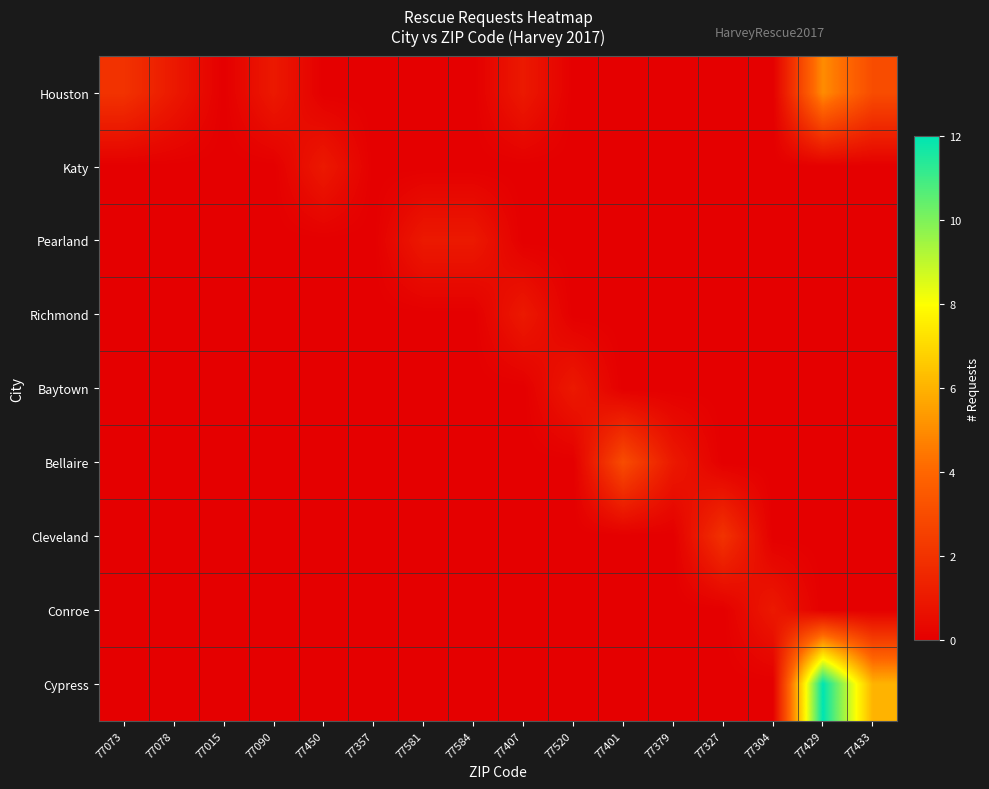

Which series has the largest range (max minus min)?

Cypress